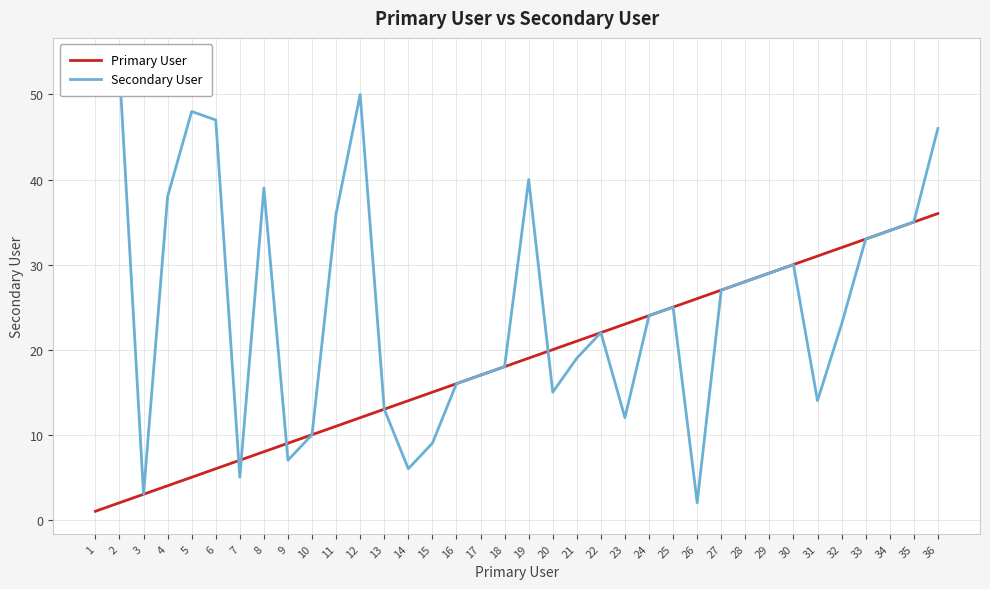

What are all the series names shown in the legend?

Primary User, Secondary User